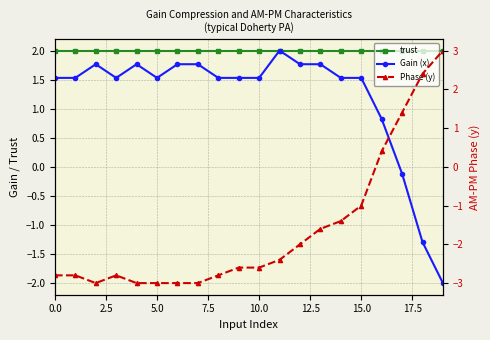

How many data points in Gain (x) are less than 1?

4